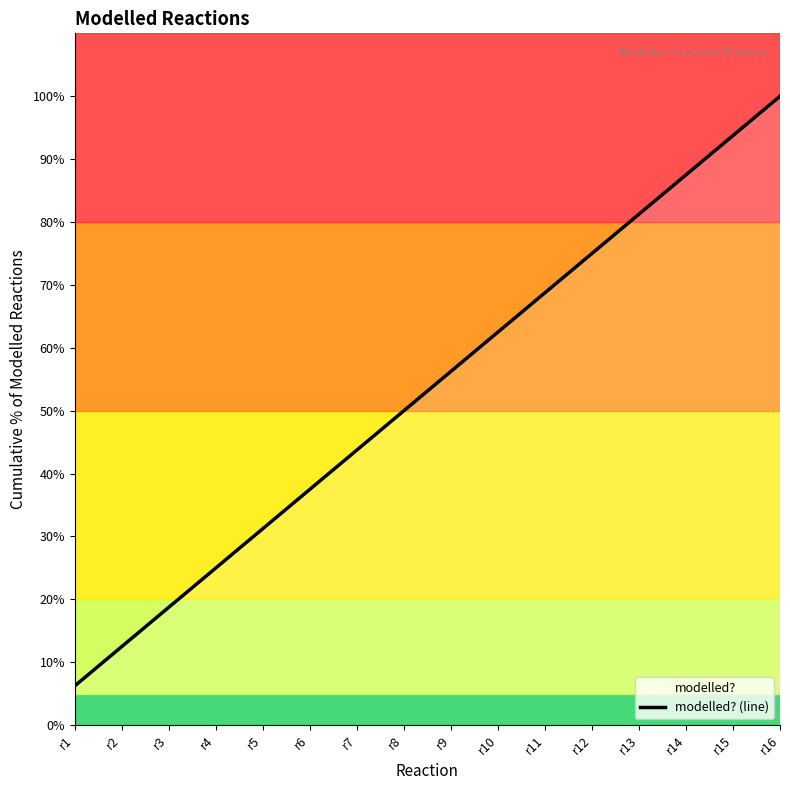

Approximately how many times larger is the value at r14 compared to r15?

0.9